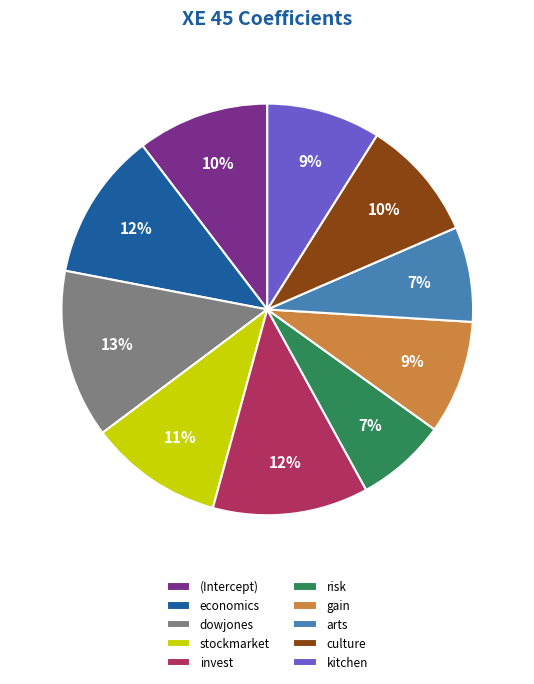

Is it true that stockmarket is 5% of the pie?

False